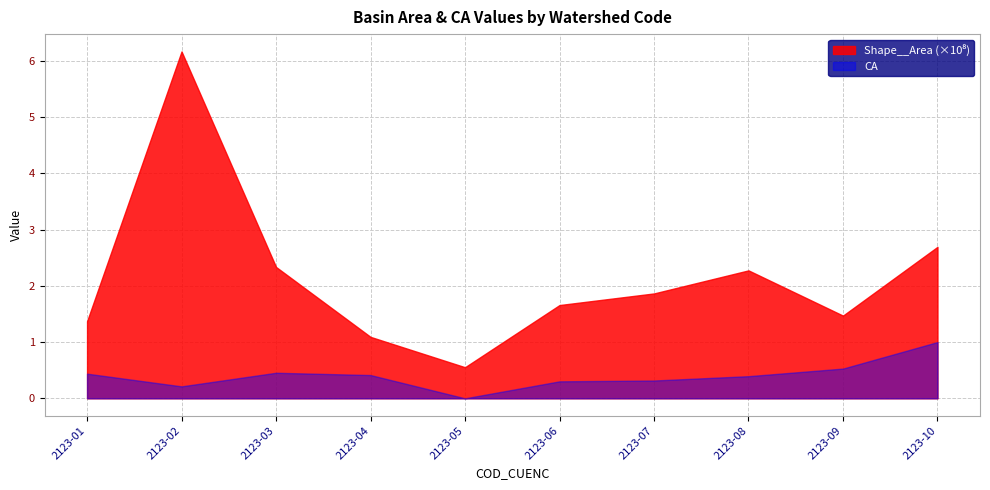

What is the sum of the CA values at 2123-05 and 2123-07?

0.3